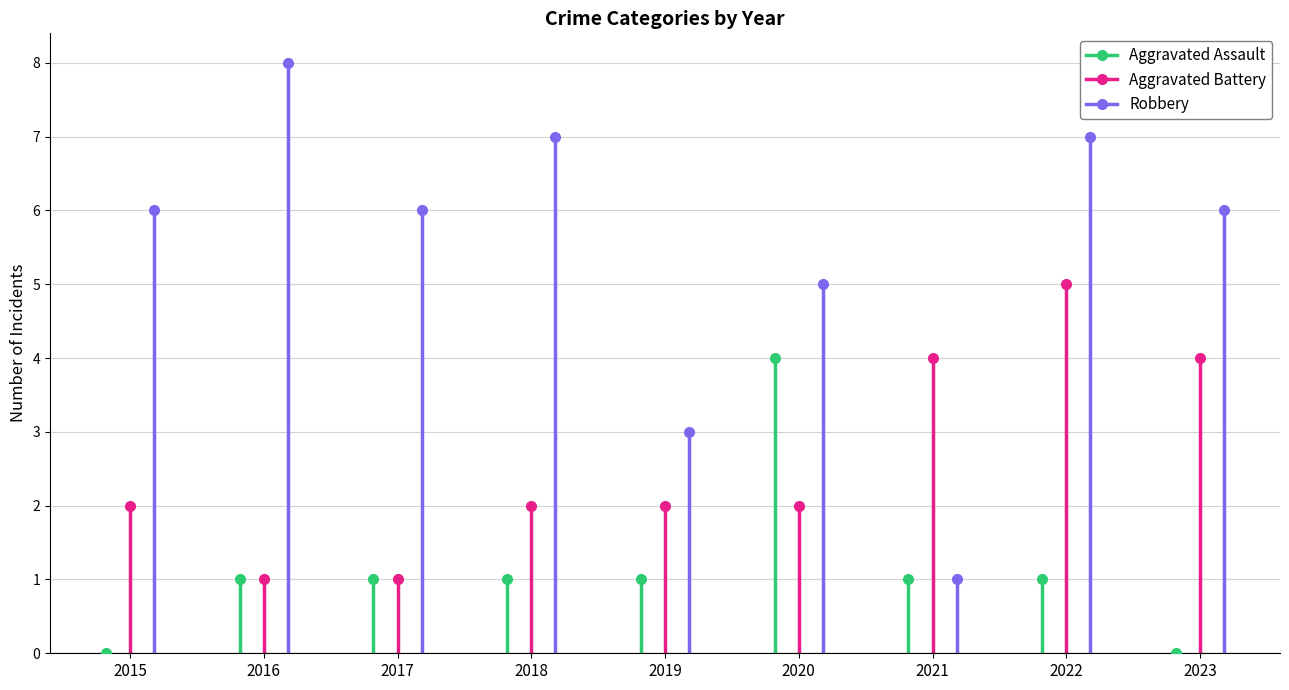

Rank the series by their maximum value, from highest to lowest.

Robbery, Aggravated Battery, Aggravated Assault